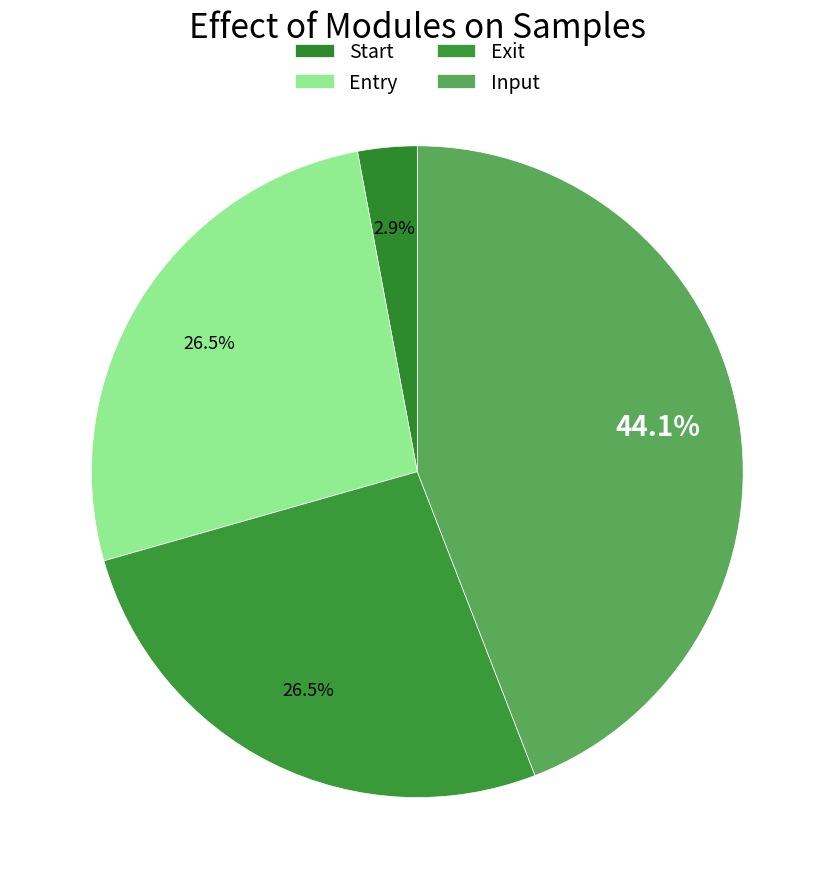

True or false: Exit accounts for 10% of the total.

False